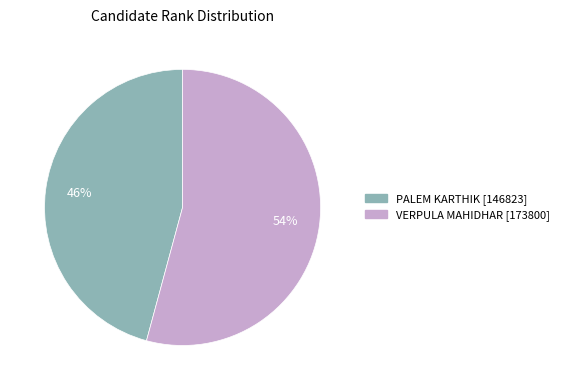

Which category has the biggest portion of the pie?

VERPULA MAHIDHAR